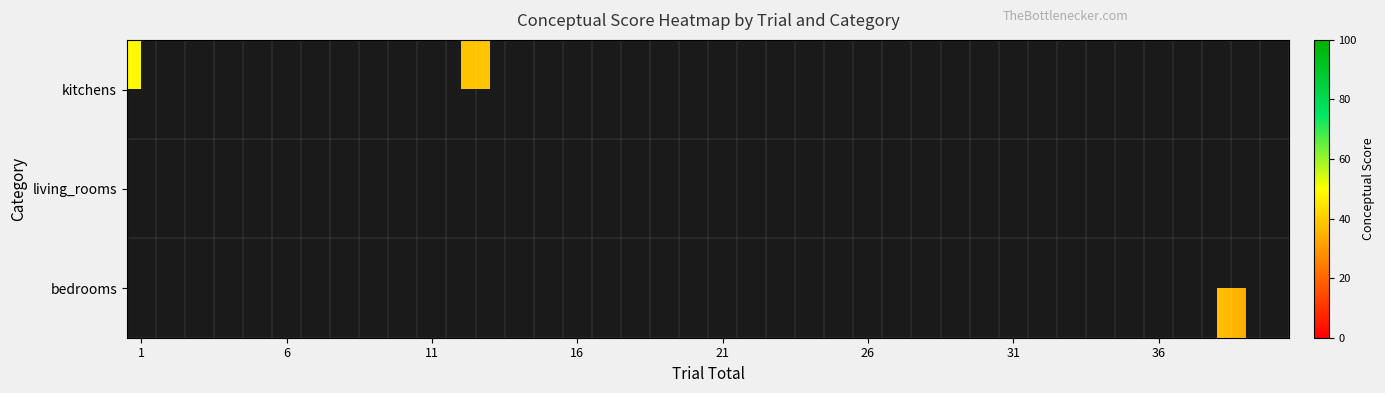

What is the maximum value shown in the chart?

74.4